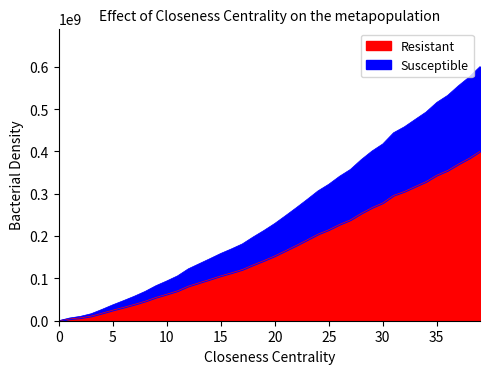

True or false: Resistant has more than 2 interior local peaks.

False